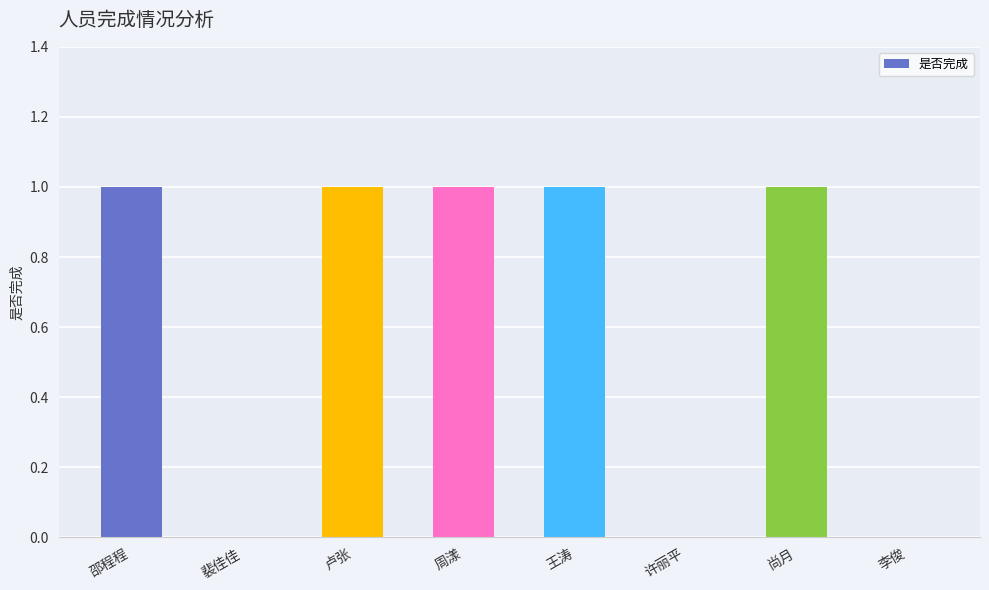

Is it true that the value at 裴佳佳 is 0?

True